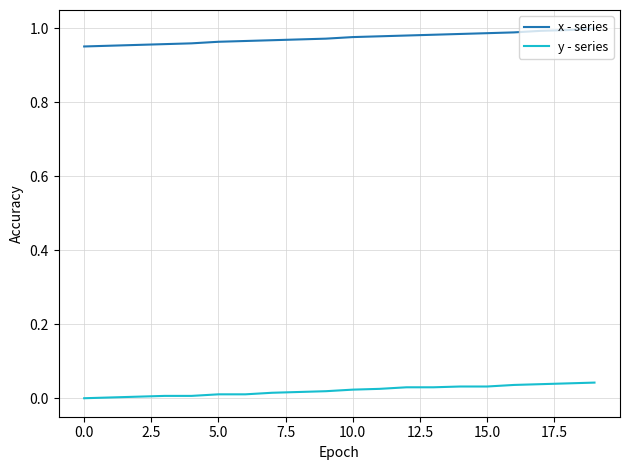

Which series has the largest total across all categories?

x - series